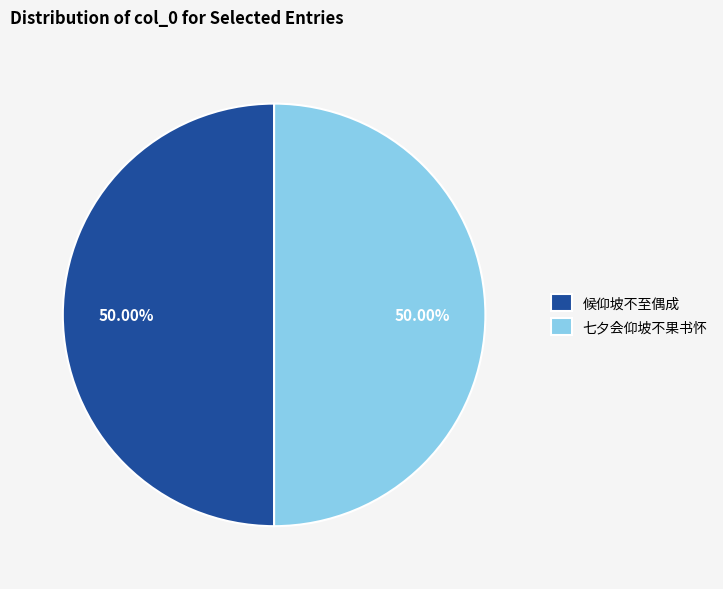

To the nearest percent, what percentage of the pie is 候仰坡不至偶成?

50%